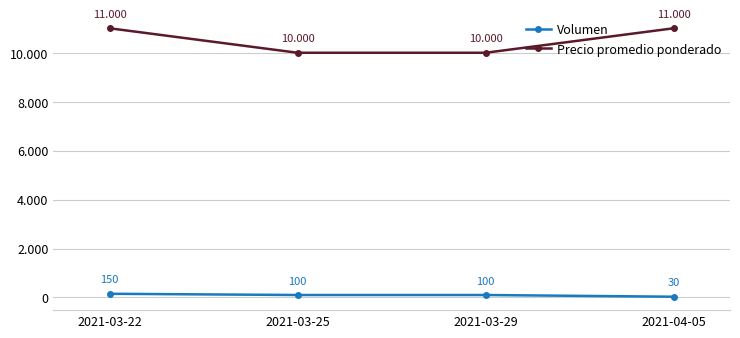

Which category has the highest value in the Precio promedio ponderado series?

2021-03-22